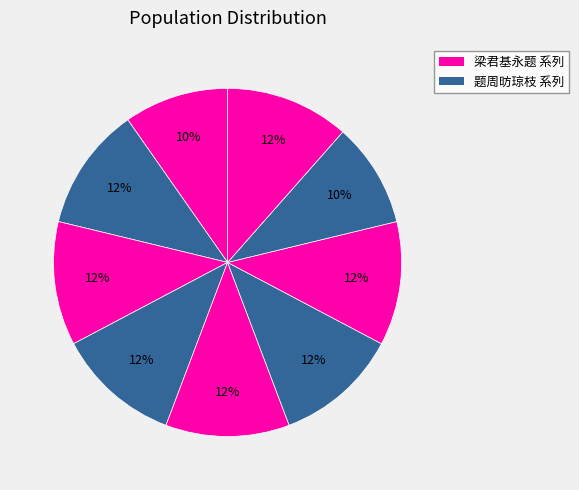

To the nearest percent, what is the average slice percentage?

11%